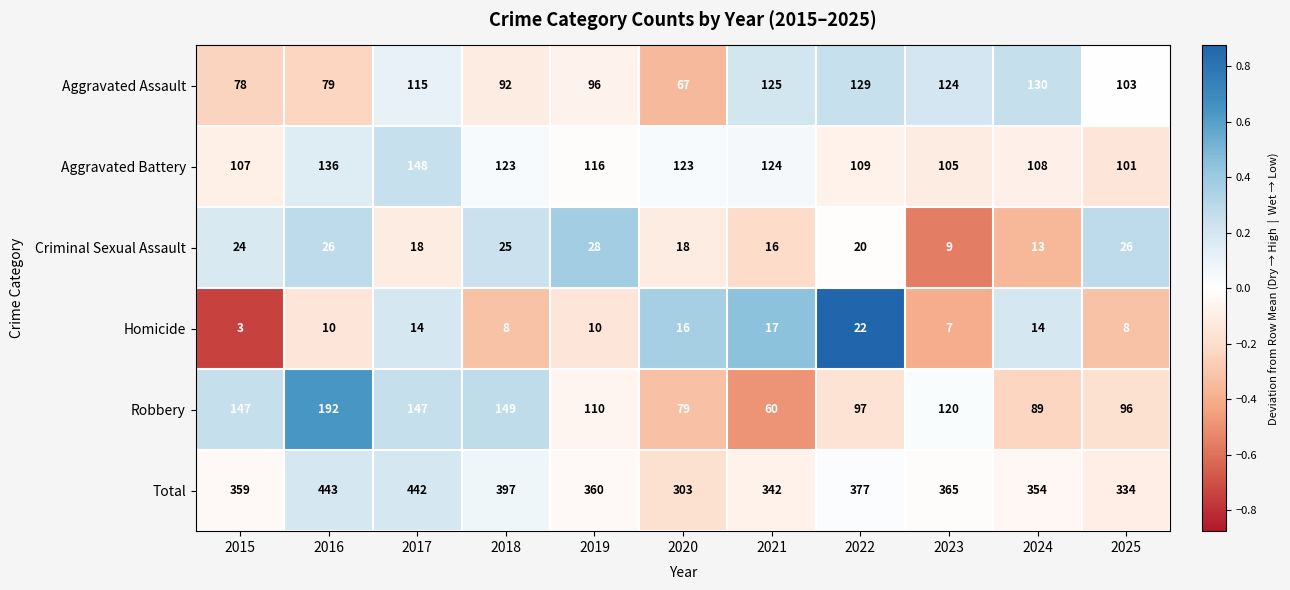

The Total series shows 342 at 2021. True or false?

True